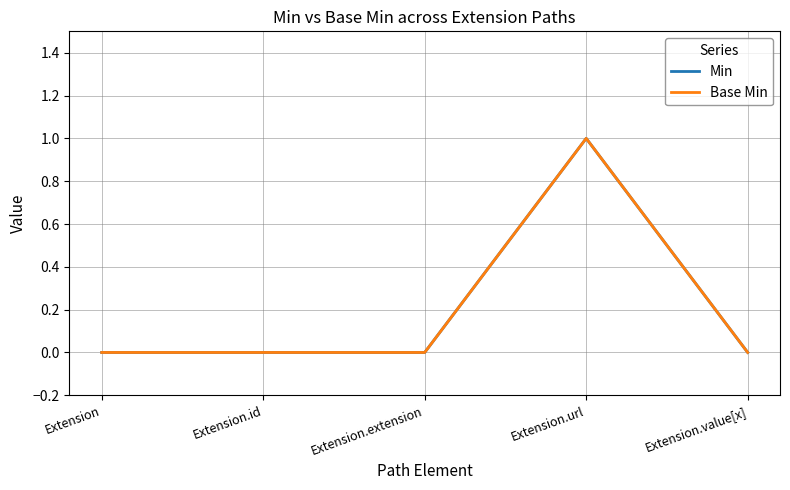

Does the chart display data point markers on the line(s)?

No